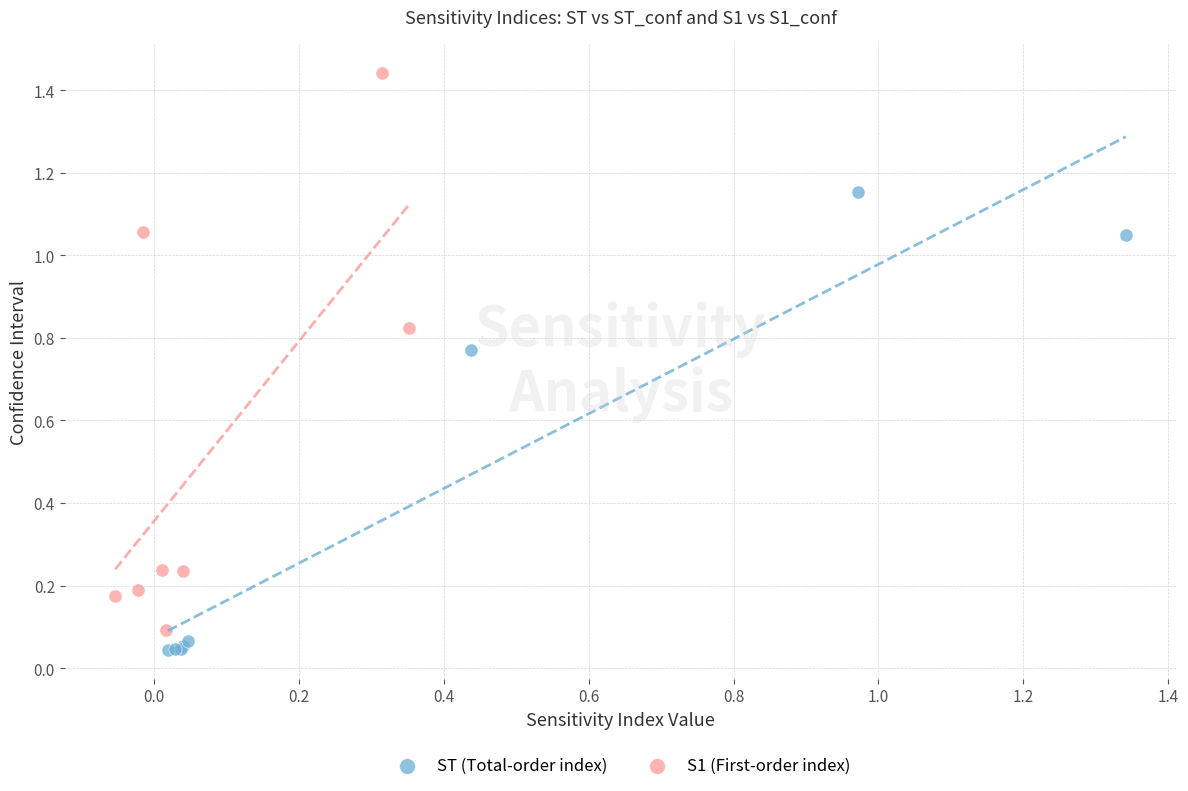

What are all the series names shown in the legend?

ST (Total-order index), S1 (First-order index)